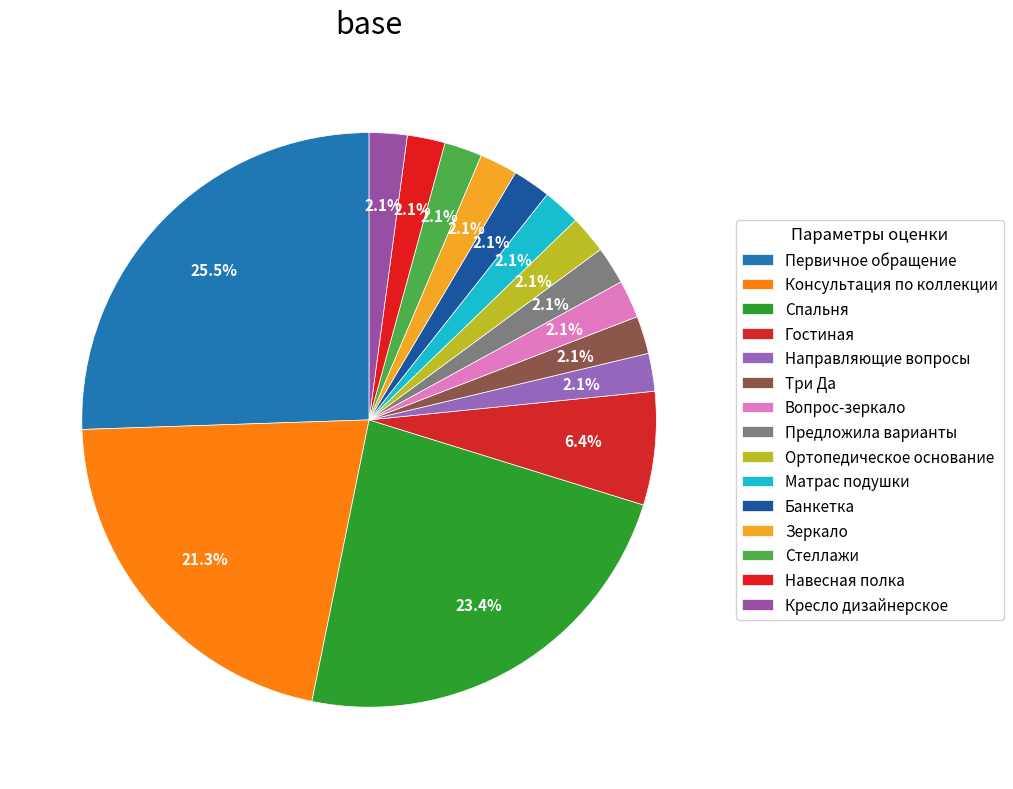

How many slices are in this pie chart?

15